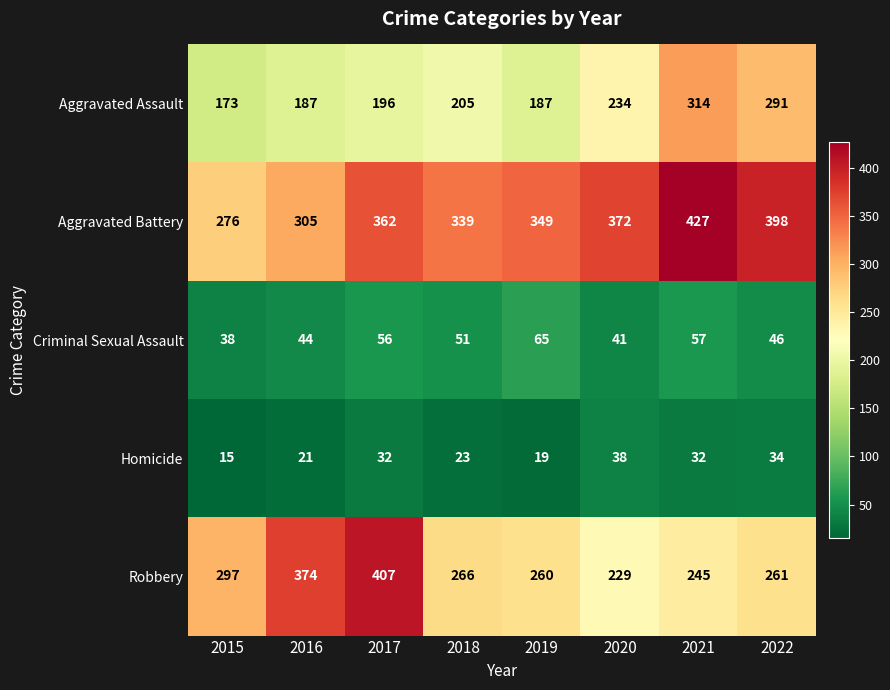

Is the value of Aggravated Battery at 2019 greater than the value of Robbery at 2019?

Yes